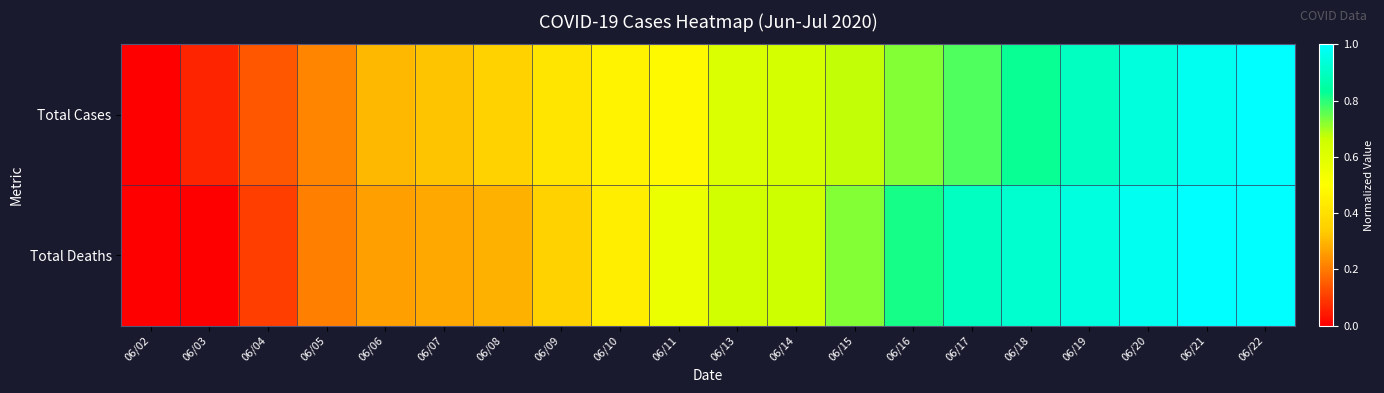

Which series has the widest spread of values?

Total Cases